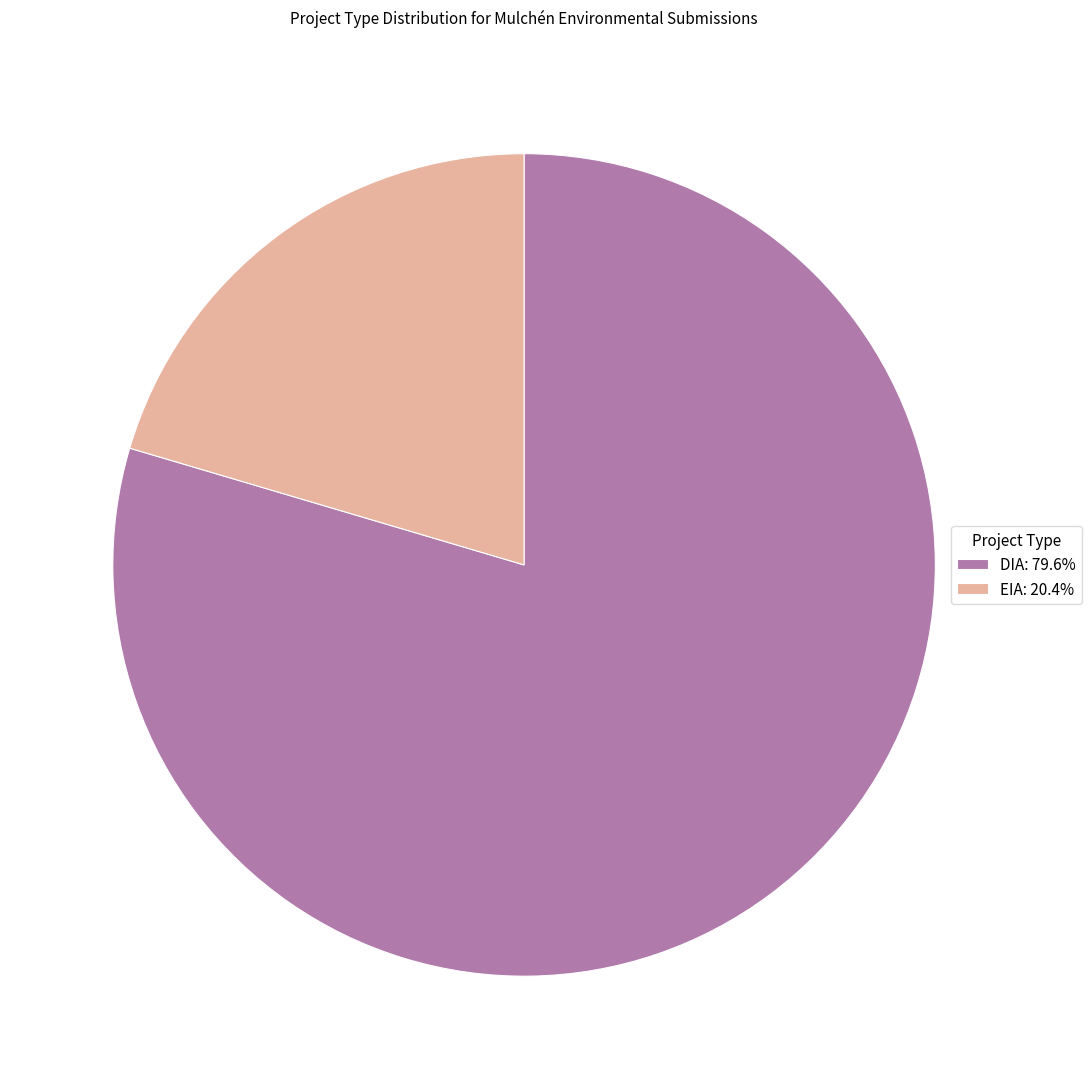

Combined, do DIA: 79.6% and EIA: 20.4% account for over 50%?

Yes